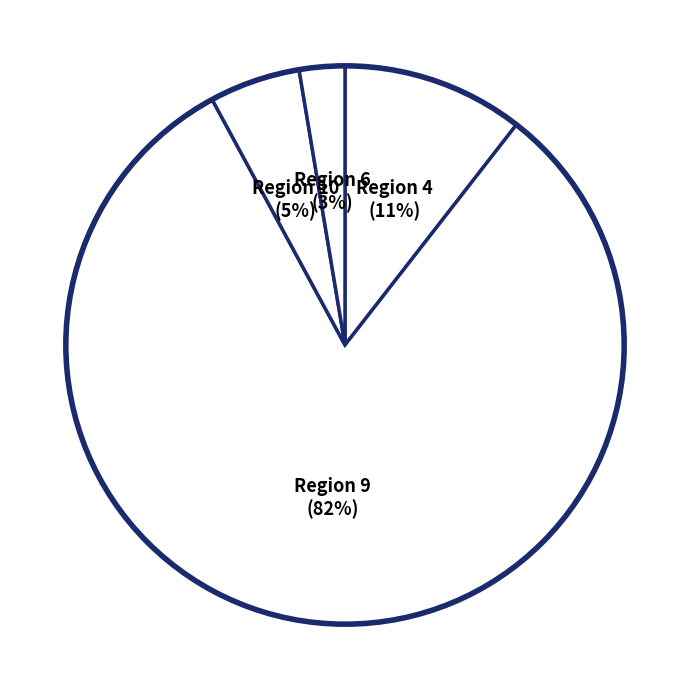

How many segments does this pie chart have?

4